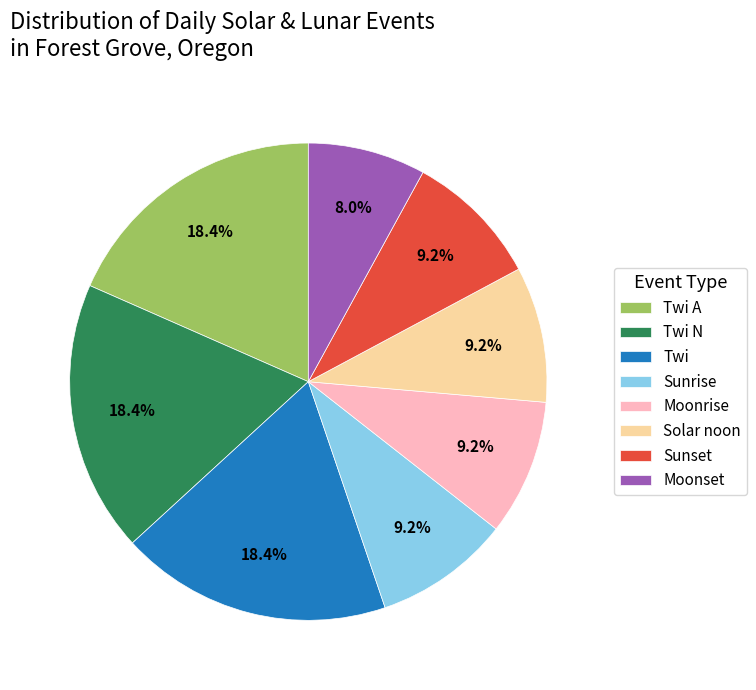

Which slice is the smallest?

Moonset